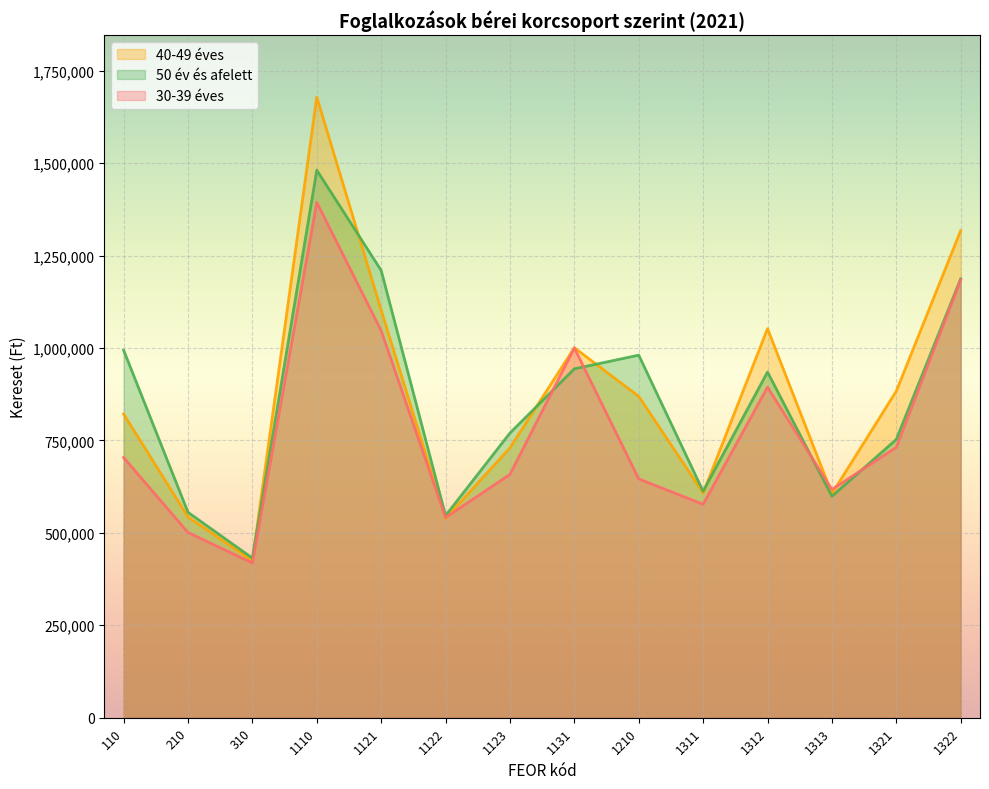

At which category does 30-39 éves reach its first local valley?

310